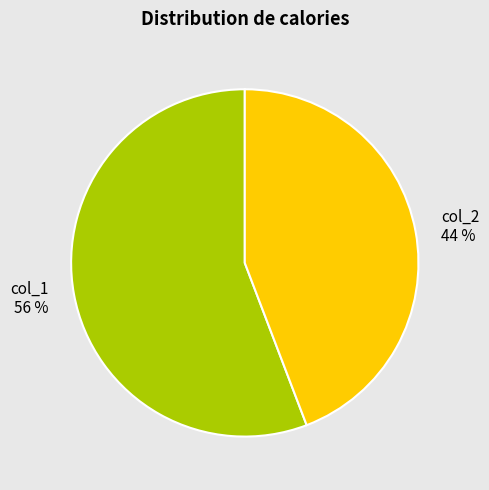

How many slices are in this pie chart?

2